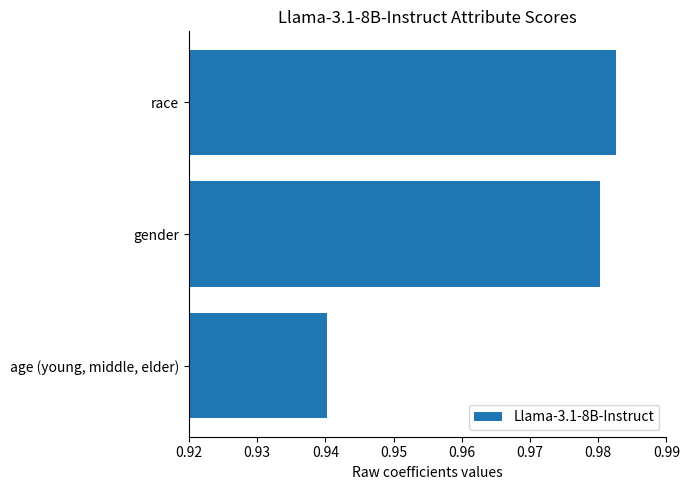

True or false: the data shows 0.3 at race.

False